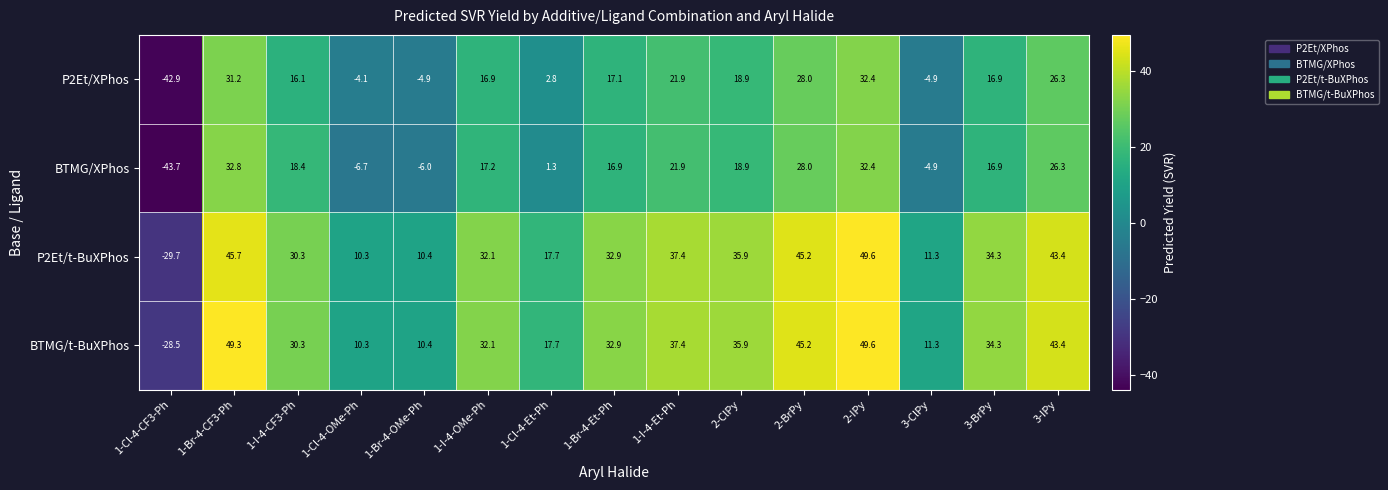

How many values in BTMG/XPhos are below zero?

4